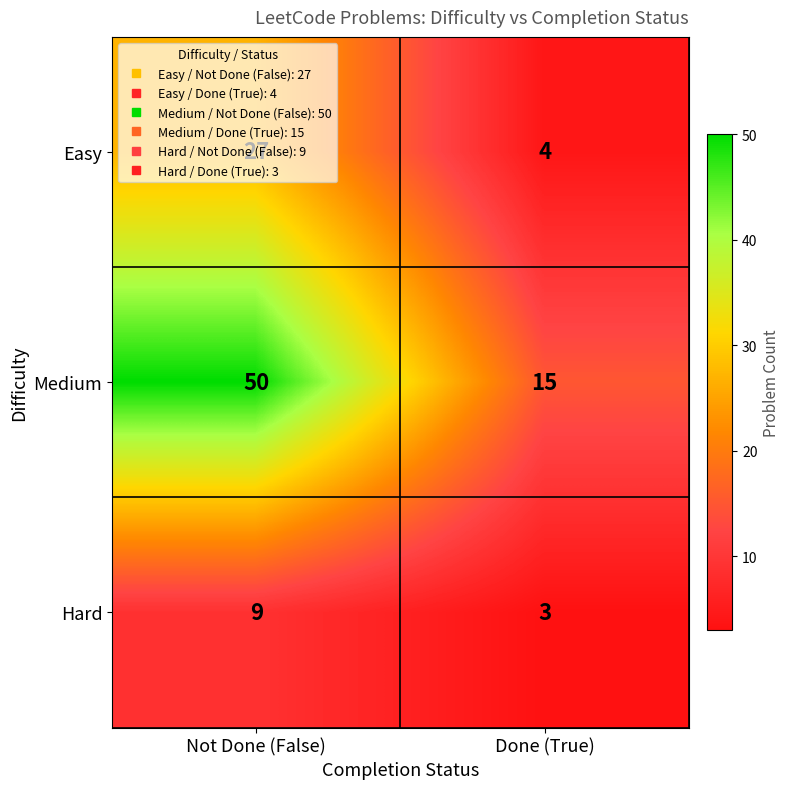

The Hard series shows 12 at Not Done (False). True or false?

False